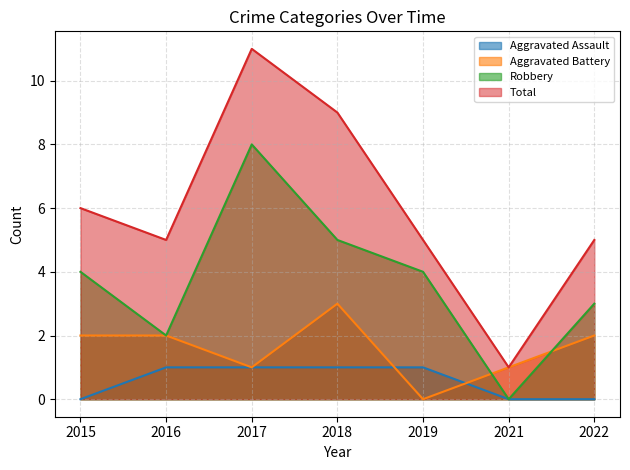

At 2017, list the series in order from largest to smallest.

Total, Robbery, Aggravated Assault, Aggravated Battery